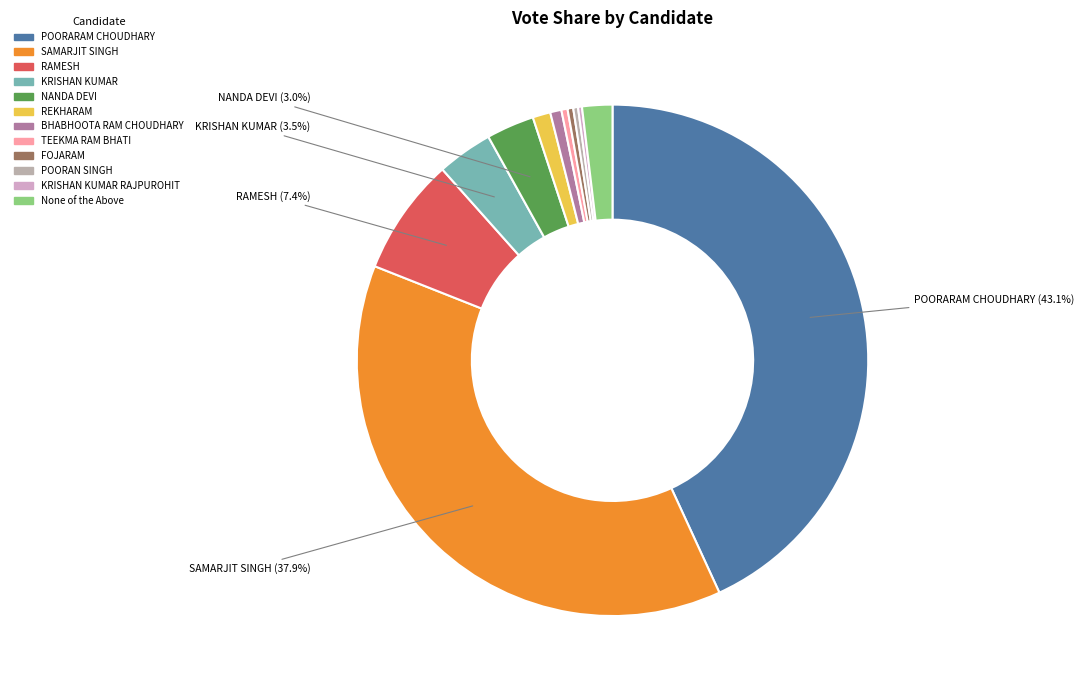

What portion of the pie excludes NANDA DEVI?

97.0%